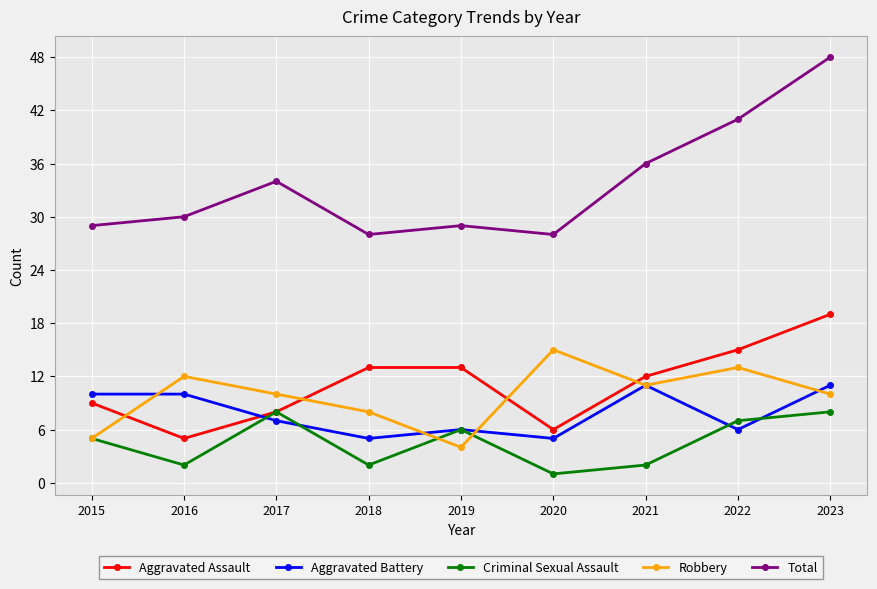

True or false: Robbery has a value of 5 at 2015.

True